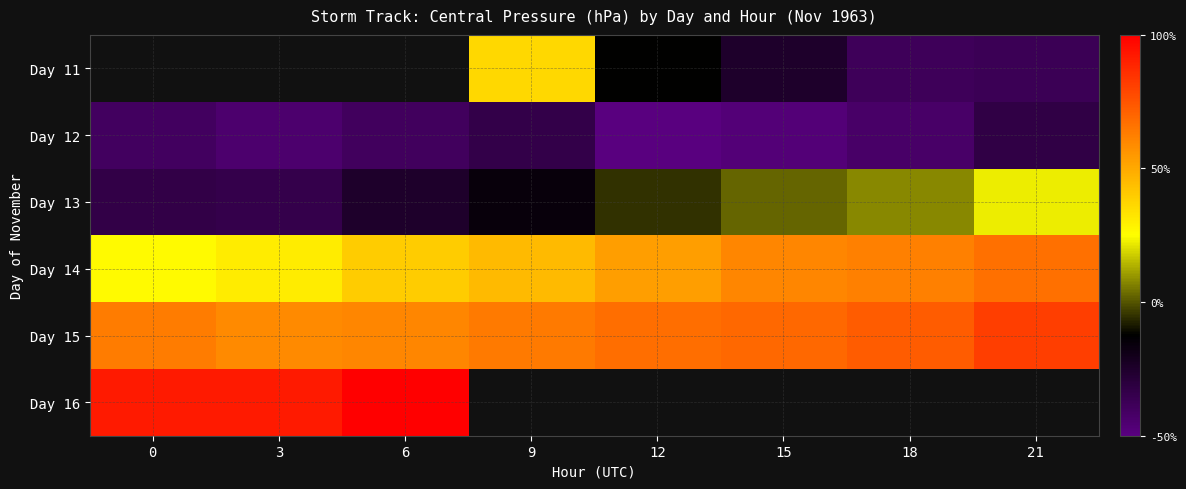

Is the value of Day 14 at 3 greater than the value of Day 15 at 0?

No